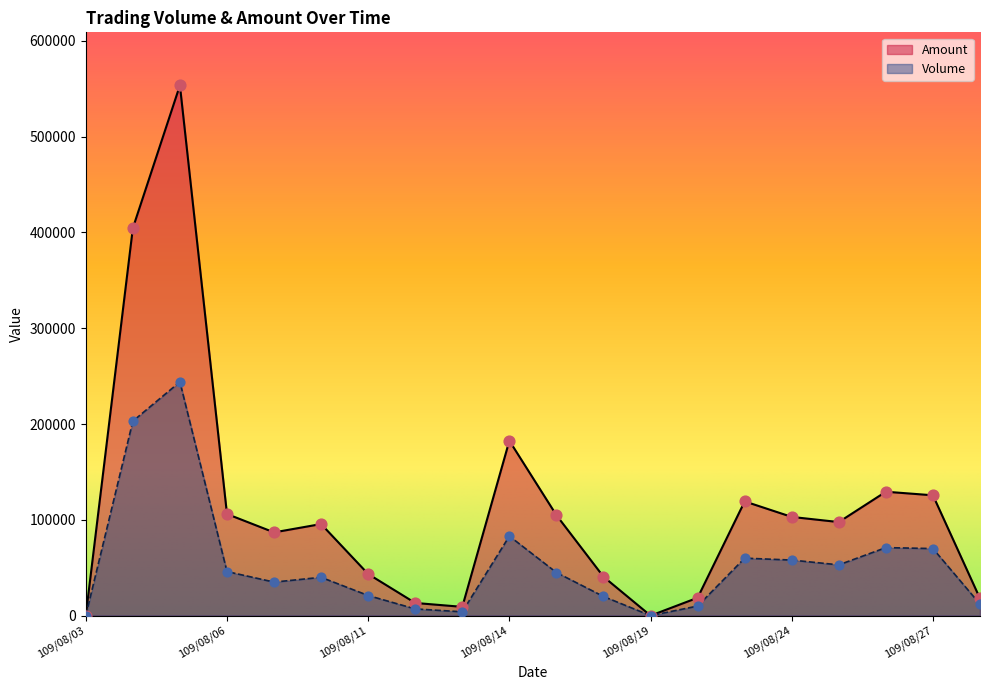

At how many categories does at least one series exceed 83759?

12